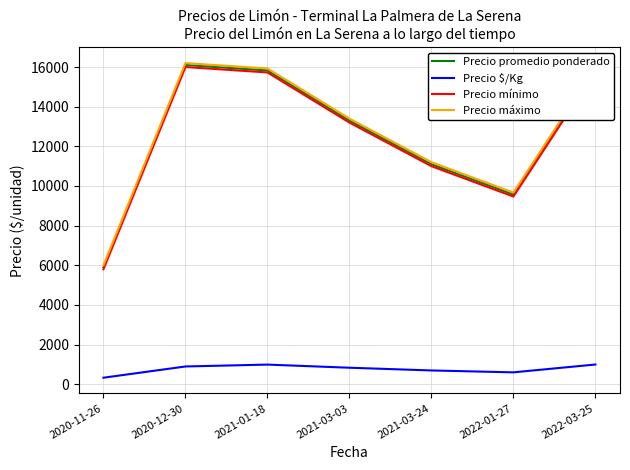

Which series has the largest range (max minus min)?

Precio promedio ponderado